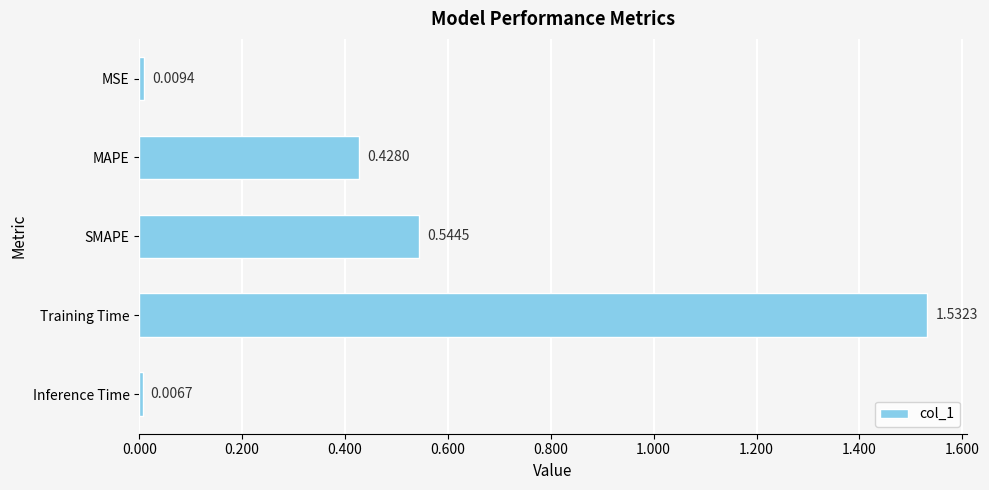

Which category has the highest value across all series?

Training Time